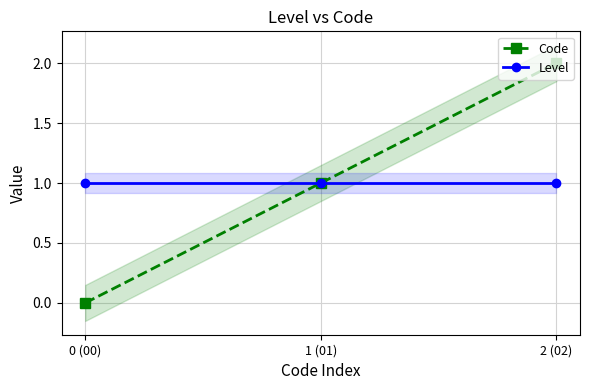

Which series has the largest total across all categories?

Code